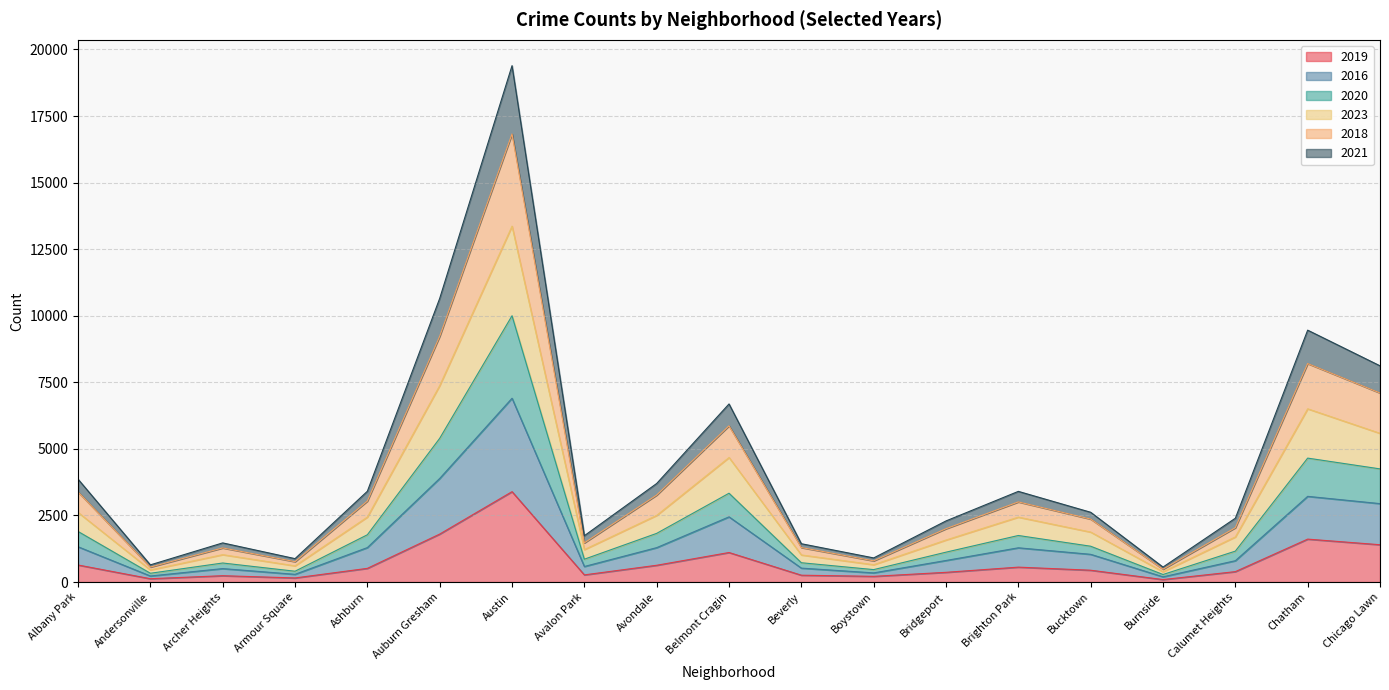

Which label corresponds to the smallest value in the chart?

Burnside